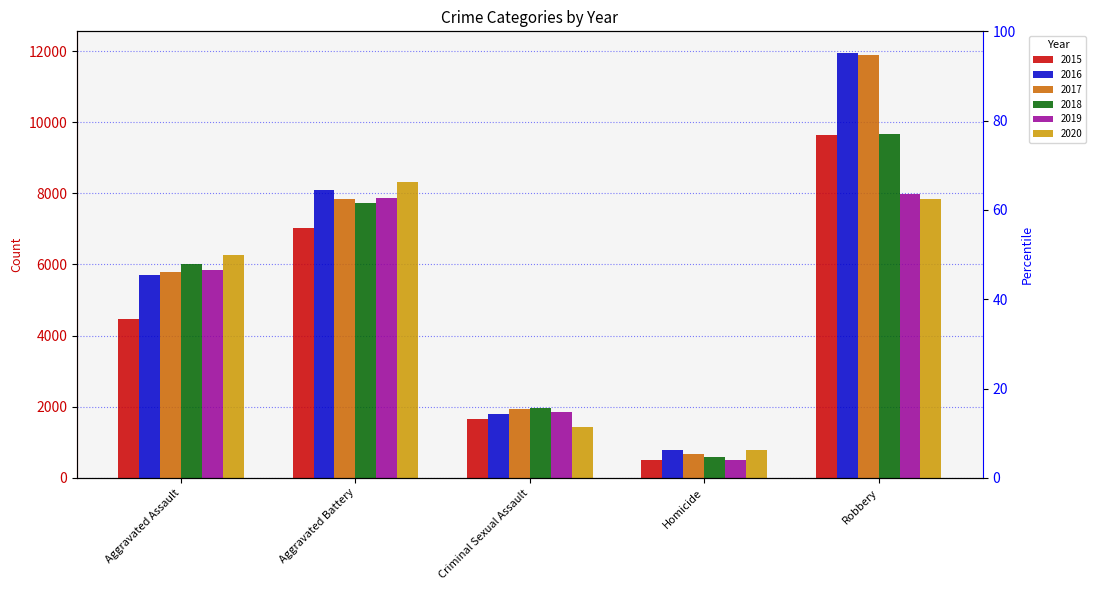

At Robbery, list the series in order from largest to smallest.

2016, 2017, 2018, 2015, 2019, 2020